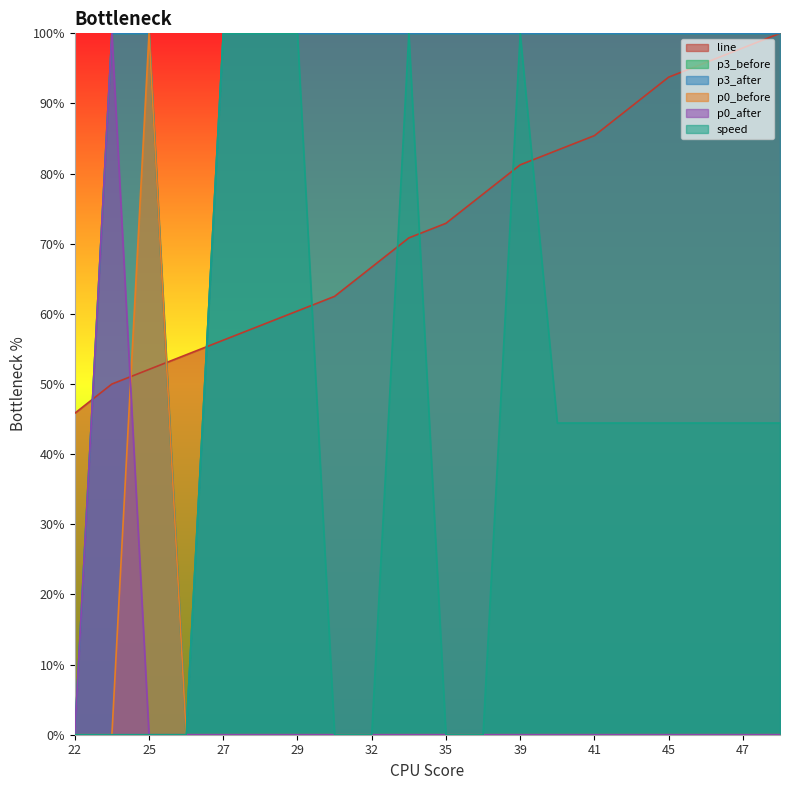

The line series shows 152.6 at 46. True or false?

False